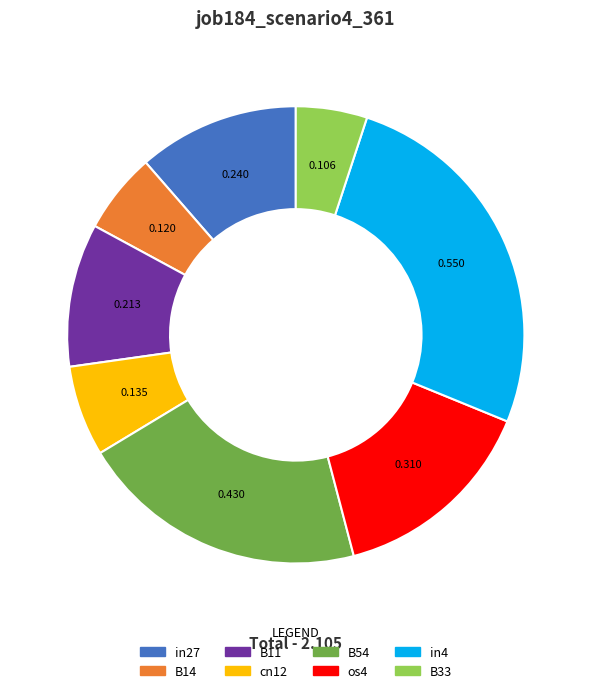

What is the largest slice in the pie chart?

in4